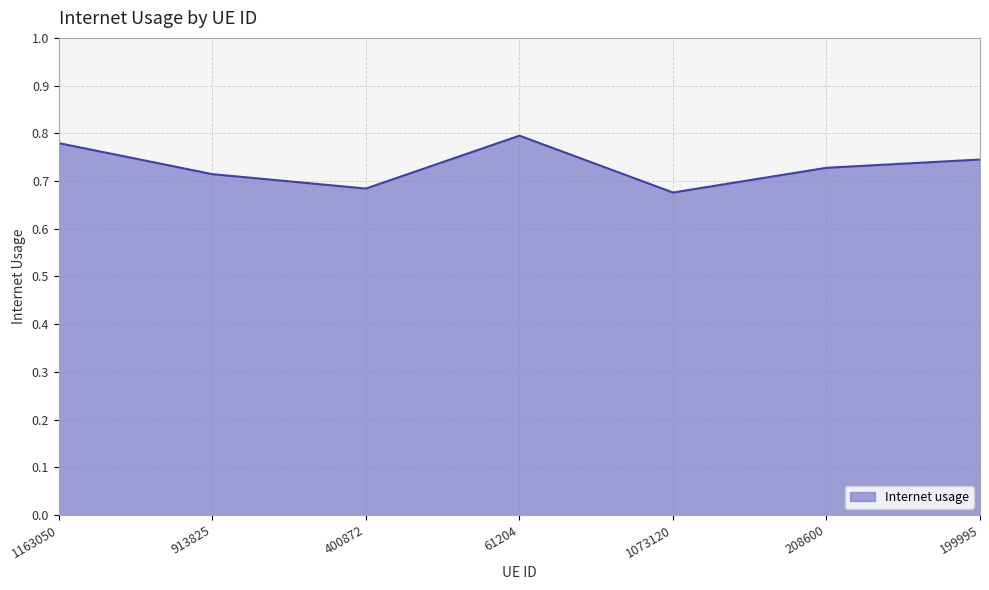

What position from the right is 1163050?

7